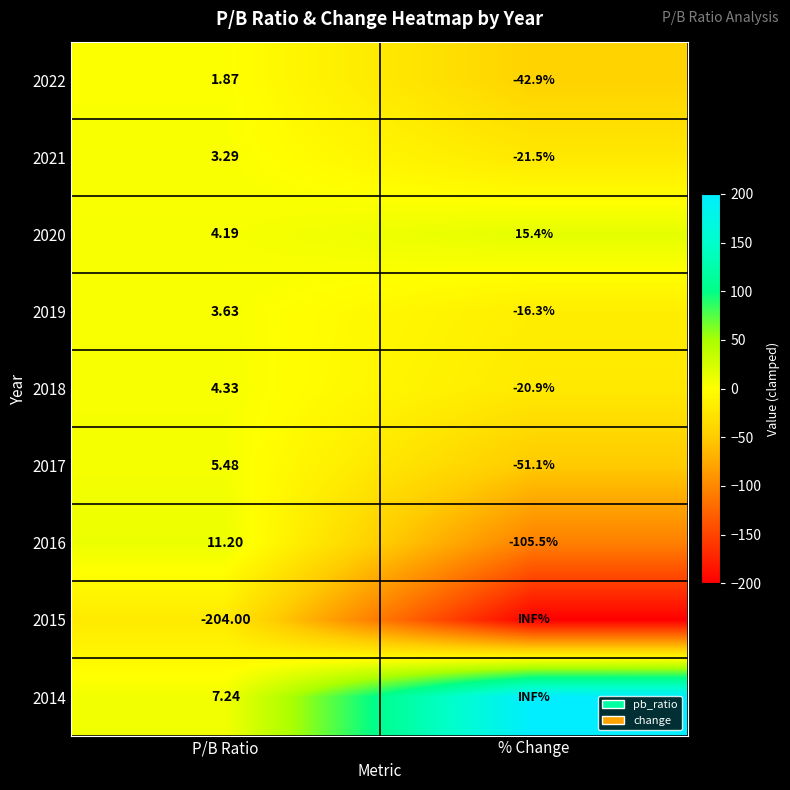

List the series in order of their peak value, highest first.

2014, 2020, 2016, 2017, 2018, 2019, 2021, 2022, 2015